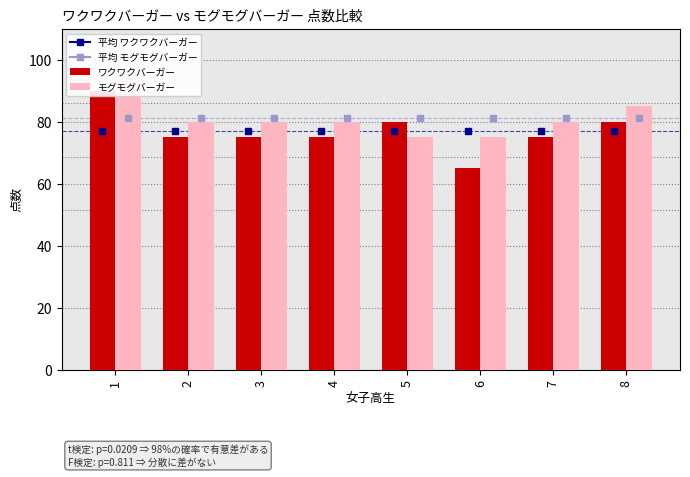

How many bars are there in total?

16